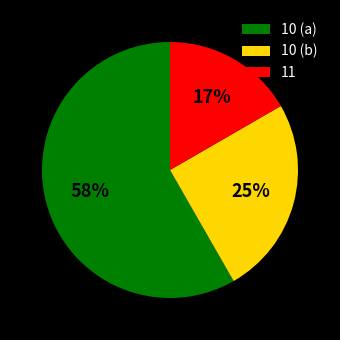

Is 11 the majority of the pie?

No